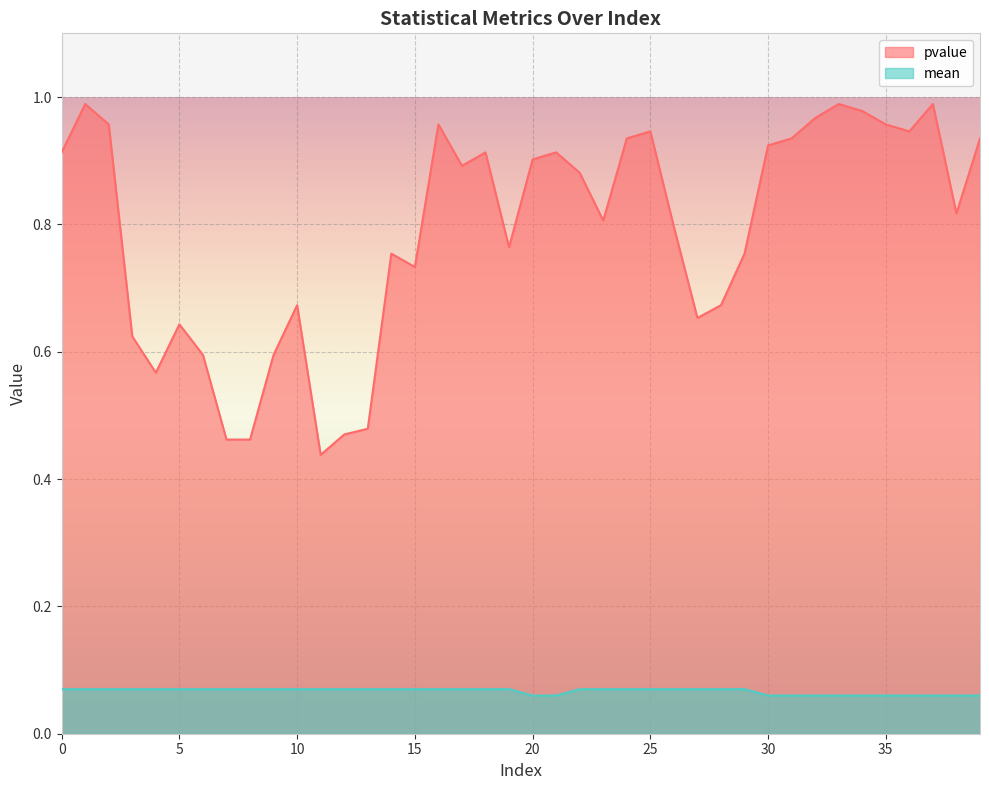

What value does the pvalue series have at 13?

0.5